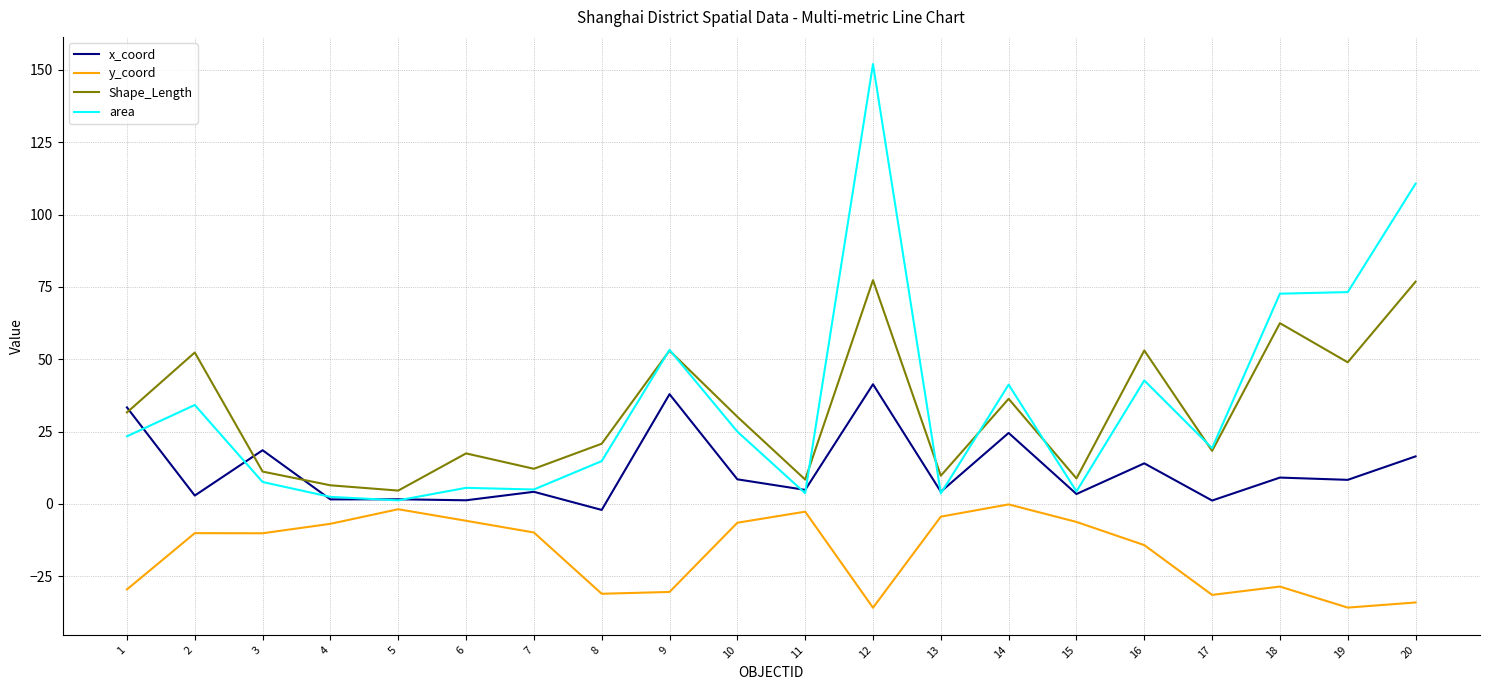

How many lines are shown in the chart?

4